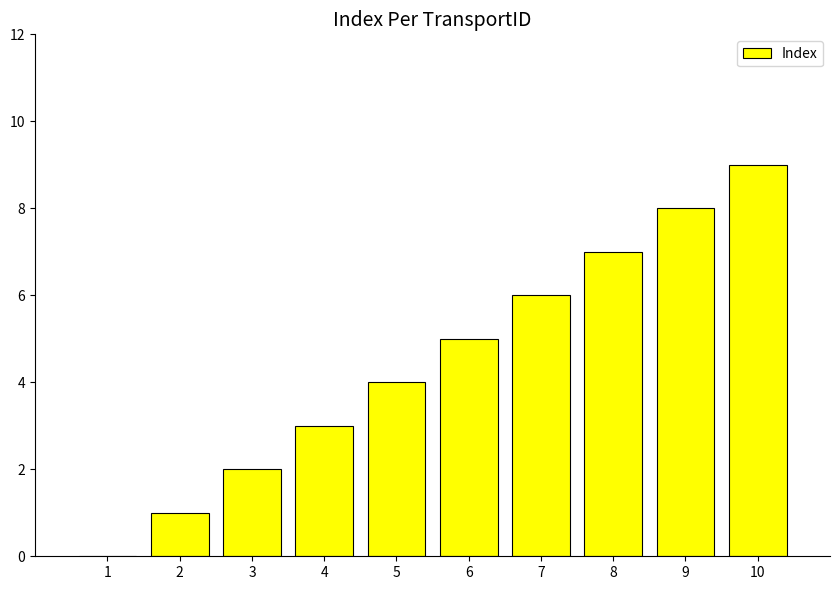

Which label corresponds to the largest value in the chart?

10